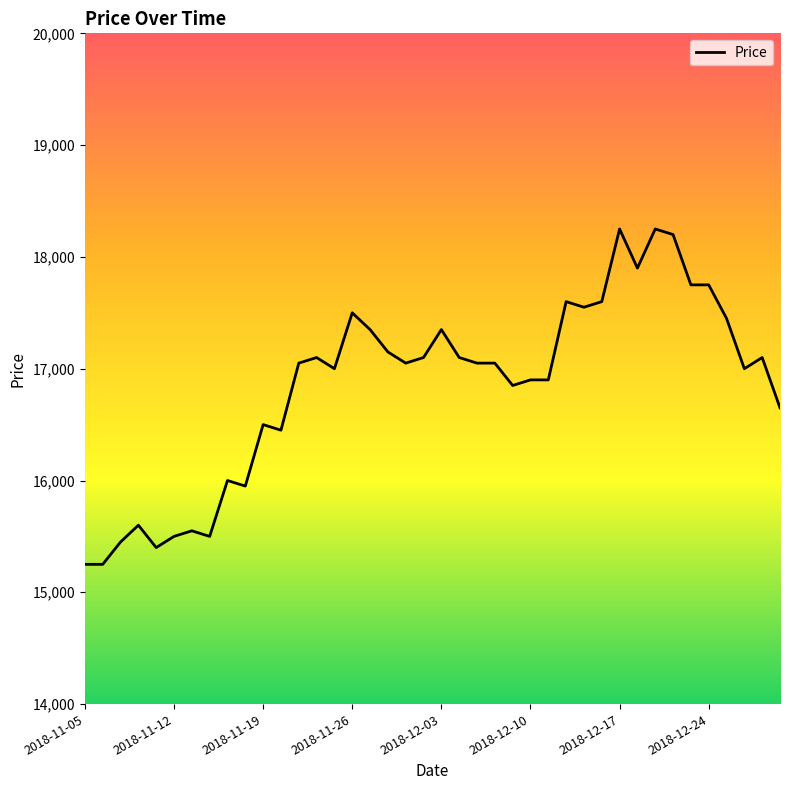

What is the maximum value shown in the chart?

18250